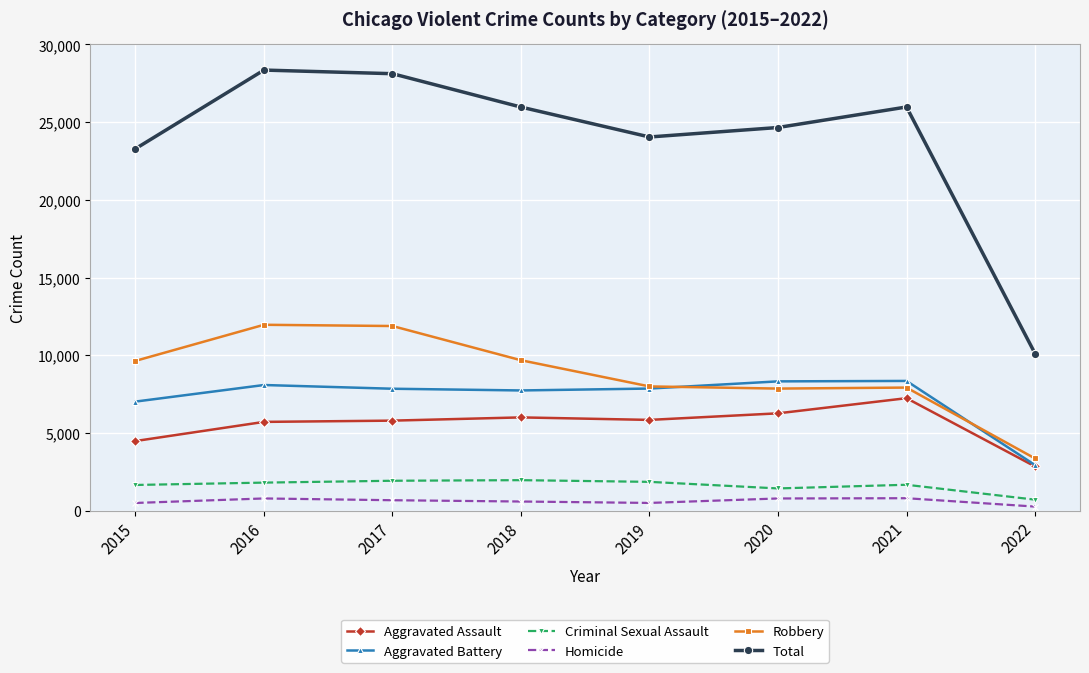

Which category has the lowest value in the Criminal Sexual Assault series?

2022